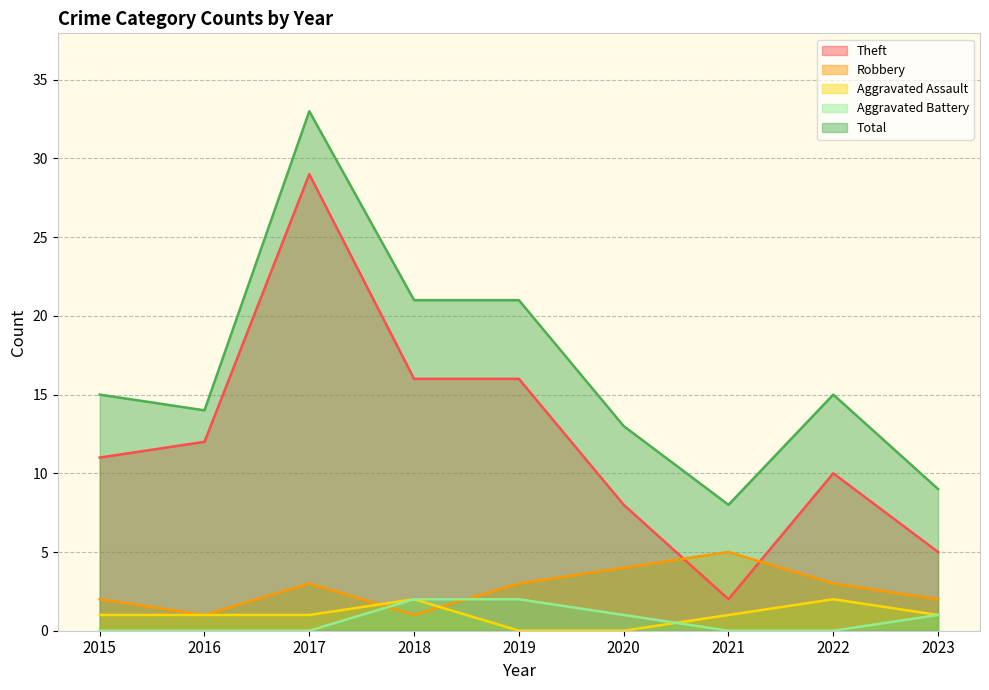

What is the value of the Total point at the 2nd from the left?

14